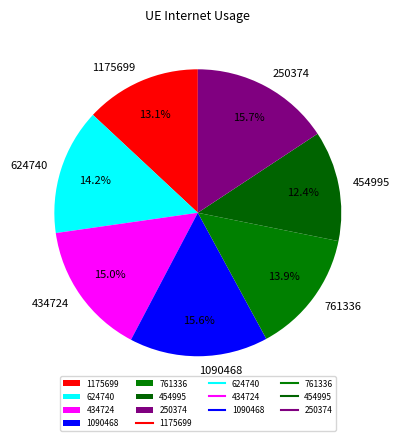

Between 250374 and 454995, which is larger?

250374